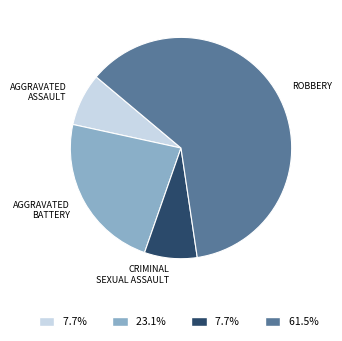

Is there any slice that represents more than half of the pie?

Yes